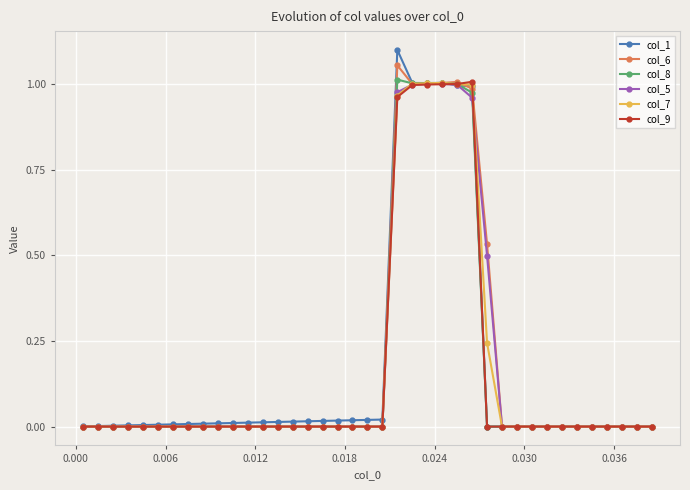

True or false: col_5 has more than 0 interior local peaks.

True